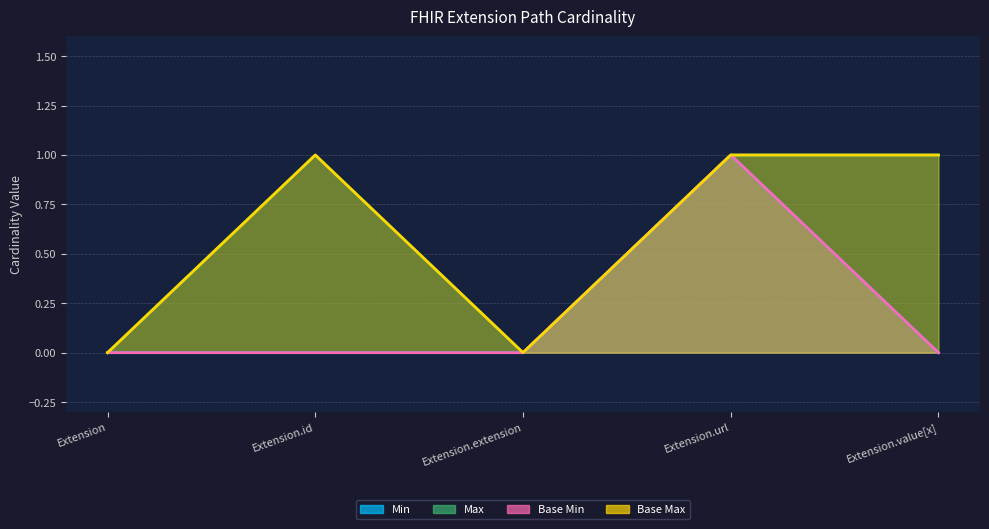

What is the difference between the Base Max values at Extension.url and Extension?

1